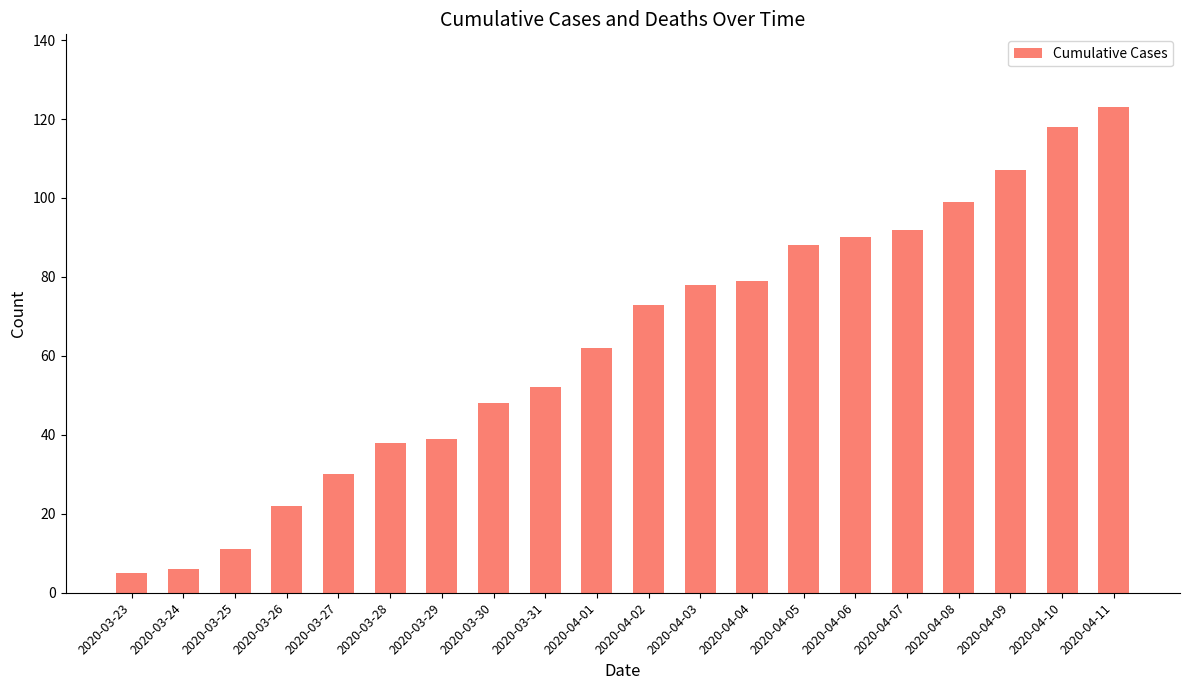

What is the label of the 13th bar from the left?

2020-04-04